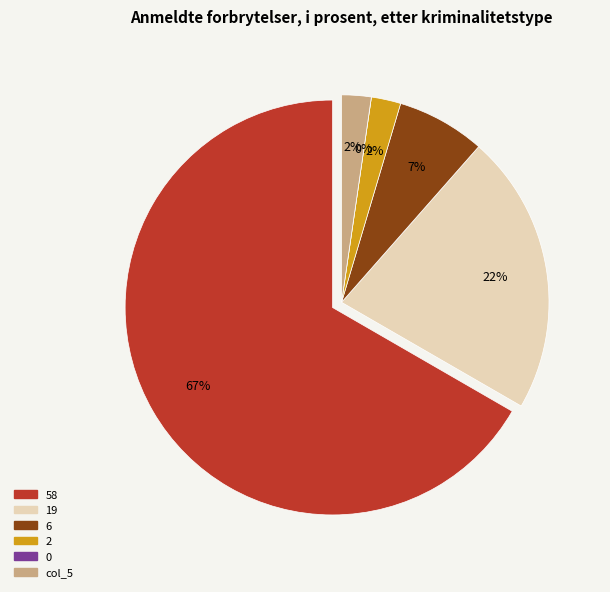

Count the number of slices in the pie.

6